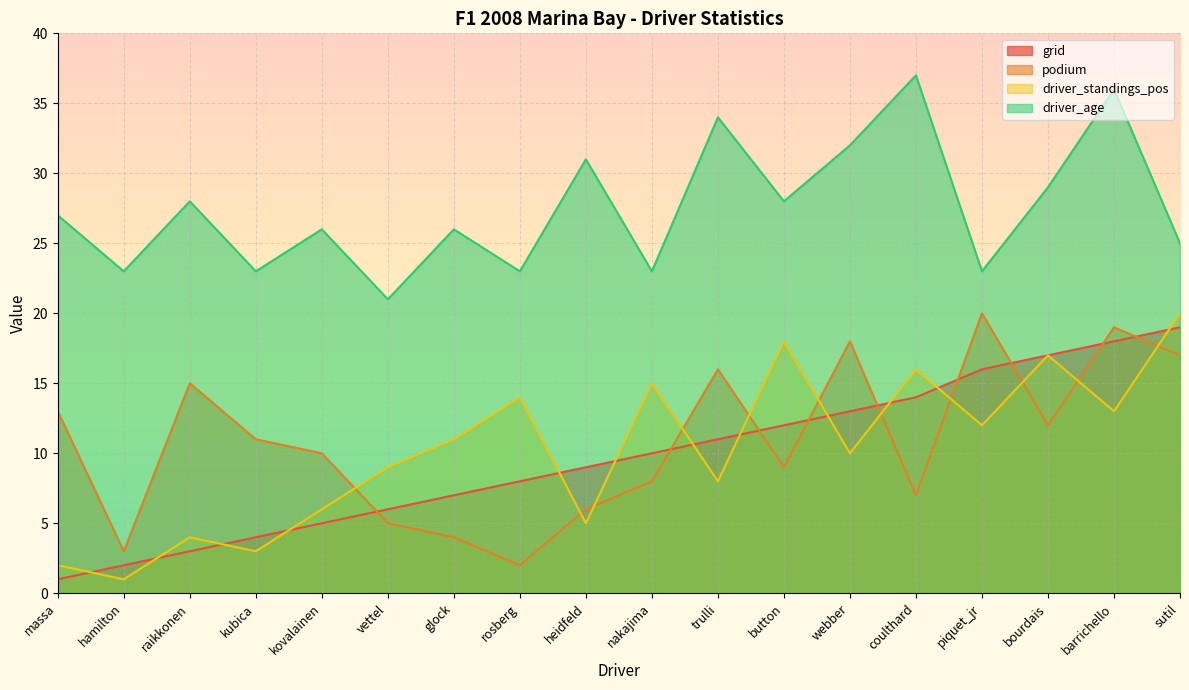

Reading right to left, transcribe all the data shown in this chart.

grid: sutil=19	barrichello=18	bourdais=17	piquet_jr=16	coulthard=14	webber=13	button=12	trulli=11	nakajima=10	heidfeld=9	rosberg=8	glock=7	vettel=6	kovalainen=5	kubica=4	raikkonen=3	hamilton=2	massa=1
podium: sutil=17	barrichello=19	bourdais=12	piquet_jr=20	coulthard=7	webber=18	button=9	trulli=16	nakajima=8	heidfeld=6	rosberg=2	glock=4	vettel=5	kovalainen=10	kubica=11	raikkonen=15	hamilton=3	massa=13
driver_standings_pos: sutil=20	barrichello=13	bourdais=17	piquet_jr=12	coulthard=16	webber=10	button=18	trulli=8	nakajima=15	heidfeld=5	rosberg=14	glock=11	vettel=9	kovalainen=6	kubica=3	raikkonen=4	hamilton=1	massa=2
driver_age: sutil=25	barrichello=36	bourdais=29	piquet_jr=23	coulthard=37	webber=32	button=28	trulli=34	nakajima=23	heidfeld=31	rosberg=23	glock=26	vettel=21	kovalainen=26	kubica=23	raikkonen=28	hamilton=23	massa=27